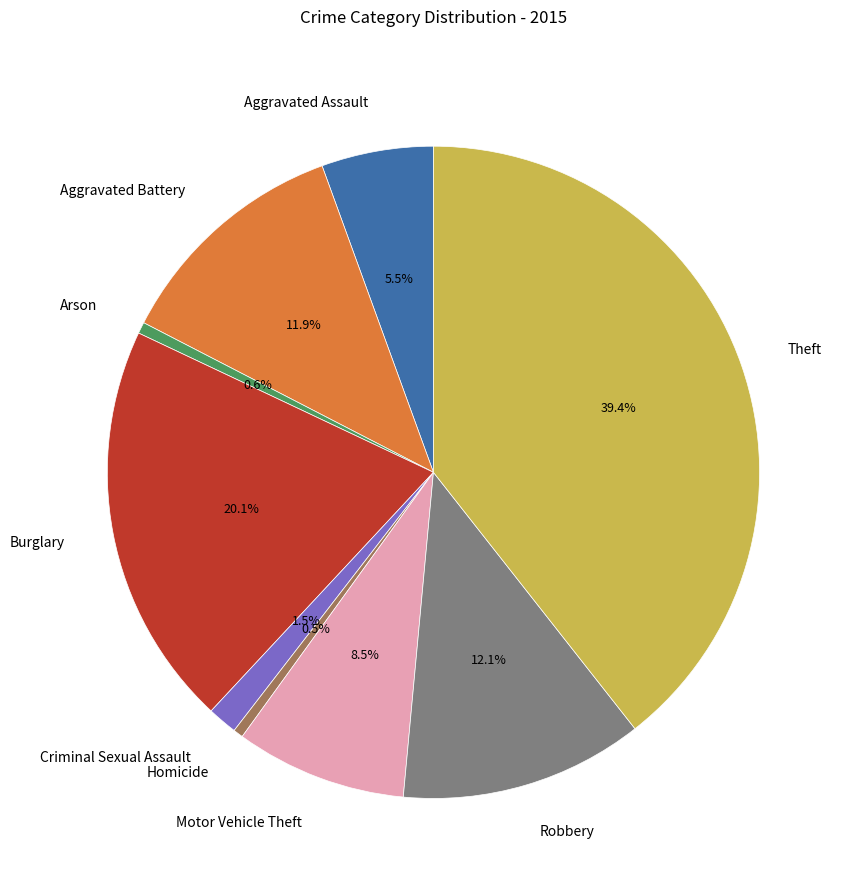

How many segments does this pie chart have?

9